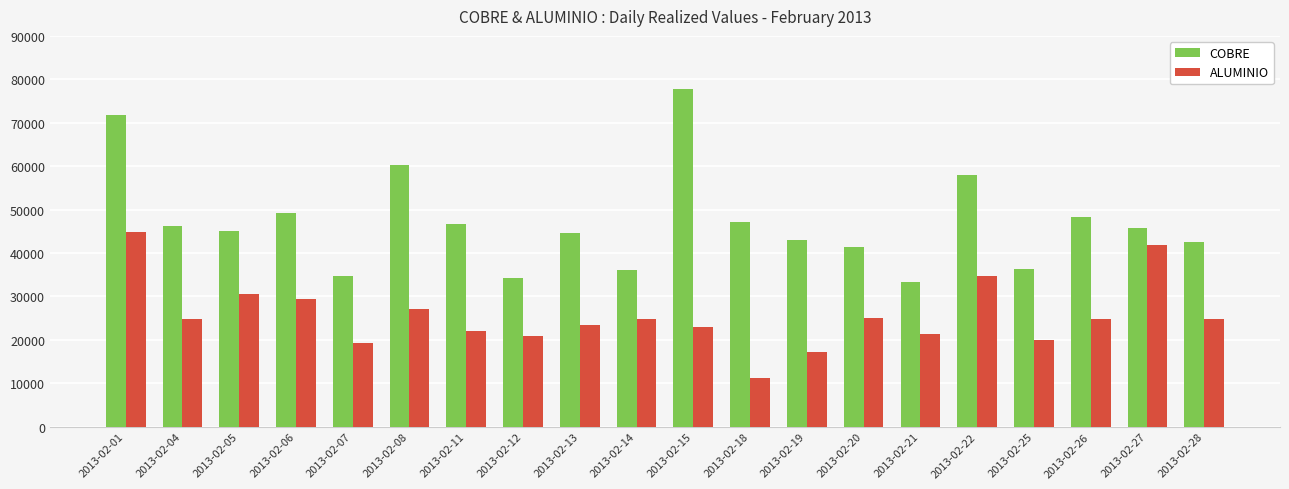

What is the sum of the ALUMINIO values at 2013-02-25 and 2013-02-14?

44651